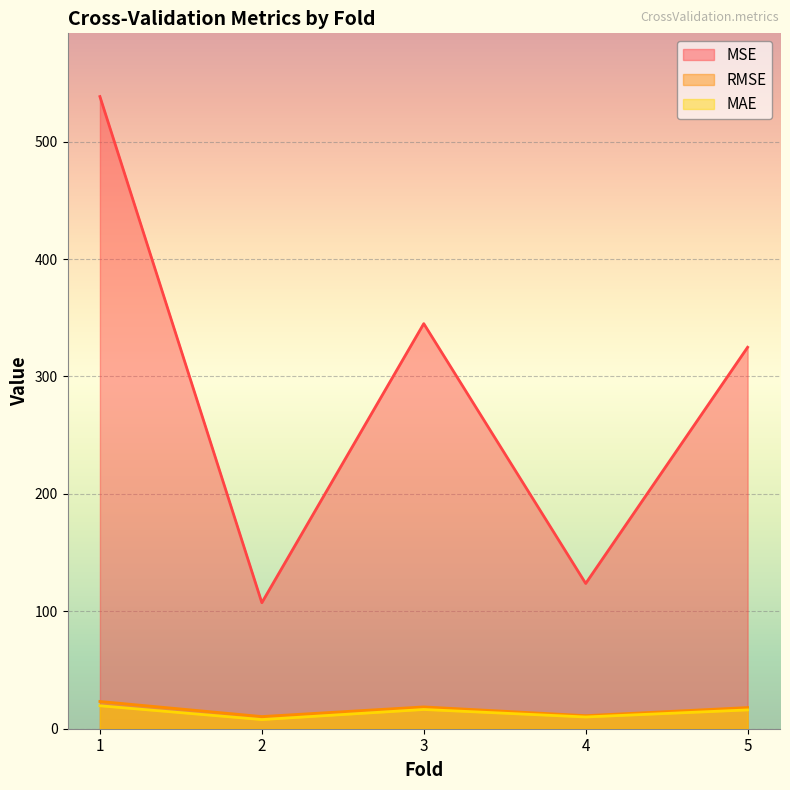

Which has a higher value, 3 or 5?

3